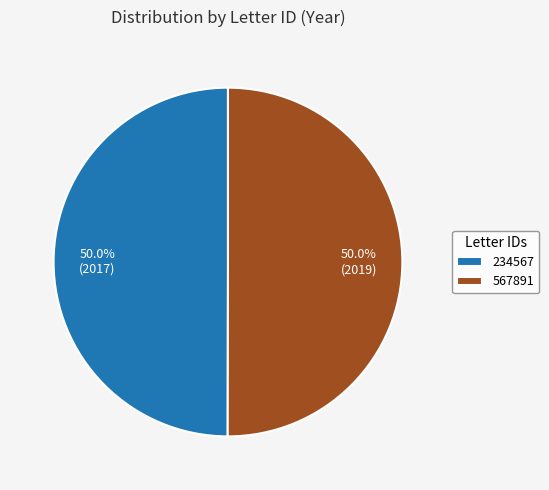

Do 234567 and 567891 together represent more than half of the pie?

Yes